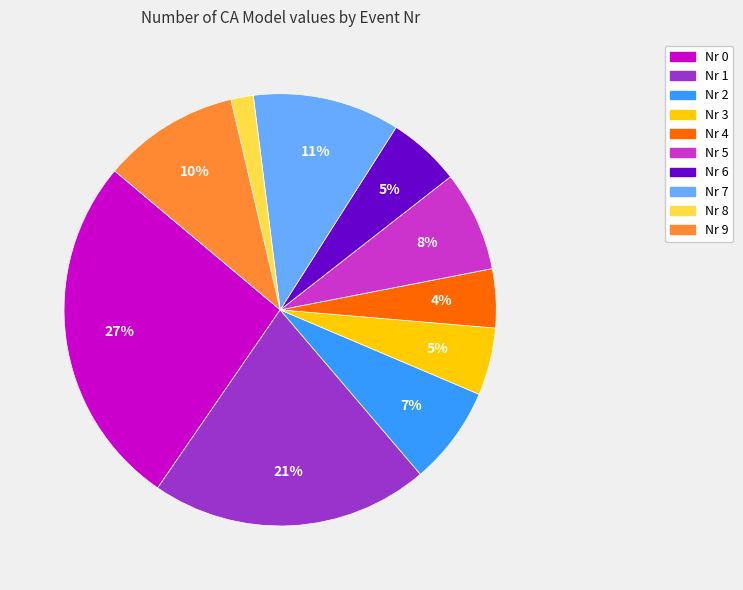

Does Nr 7 account for over 50% of the chart?

No